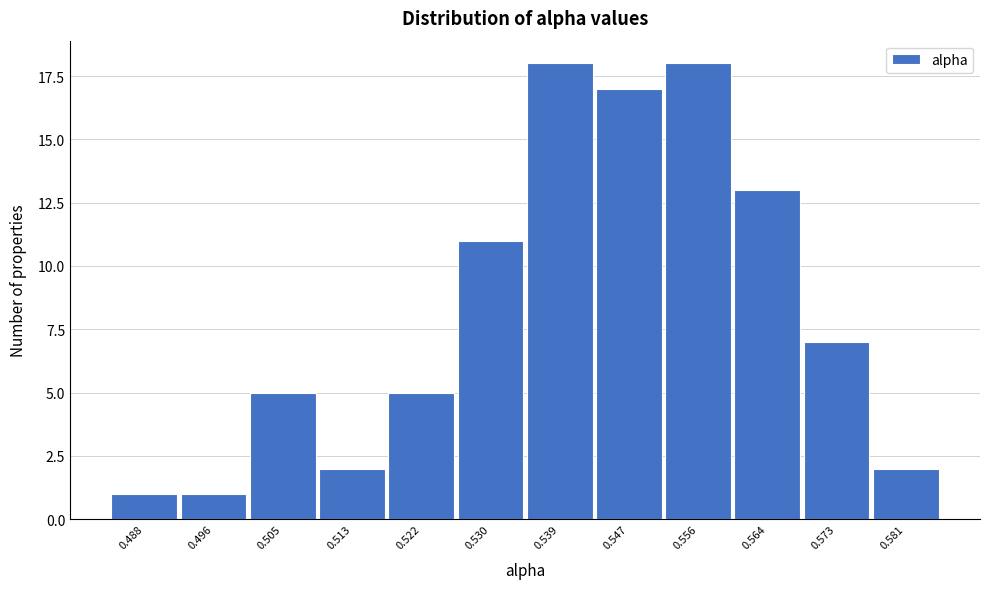

Reading right to left, what are all the values shown in this chart?

0.581=2	0.573=7	0.564=13	0.556=18	0.547=17	0.539=18	0.530=11	0.522=5	0.513=2	0.505=5	0.496=1	0.488=1